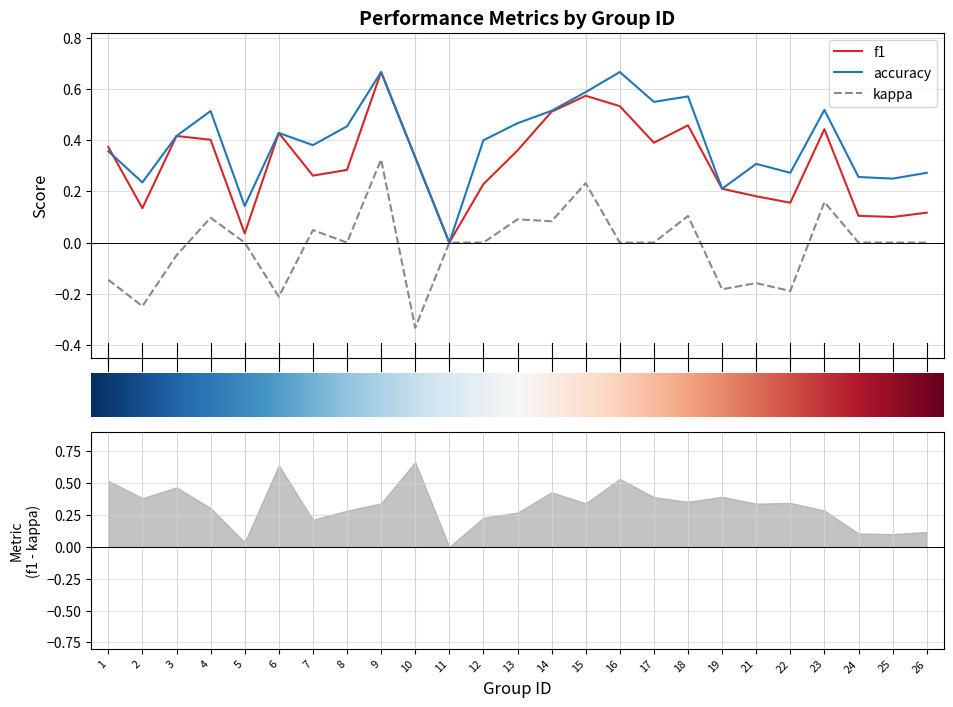

True or false: accuracy and kappa cross at least once.

False